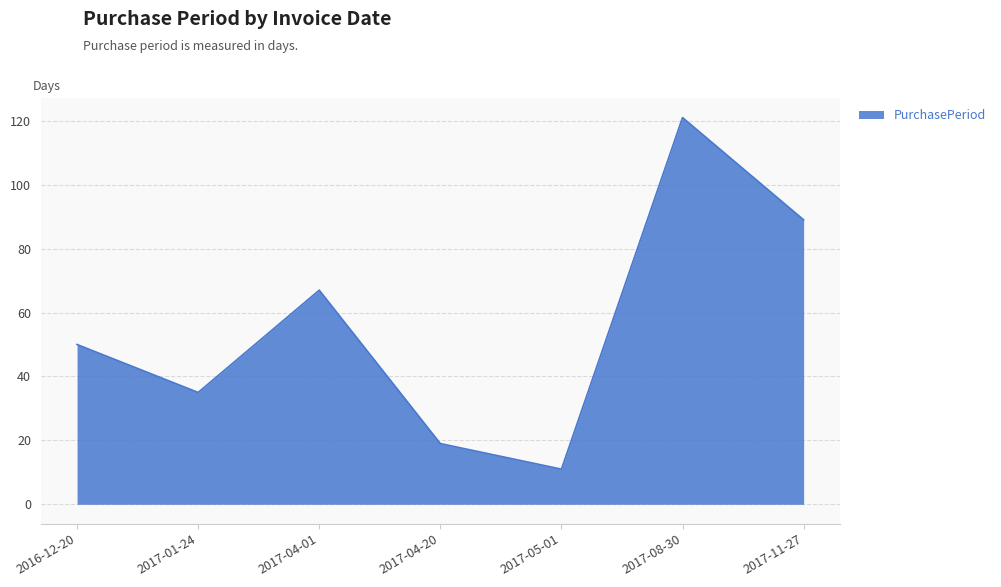

What position from the right is 2017-11-27?

1